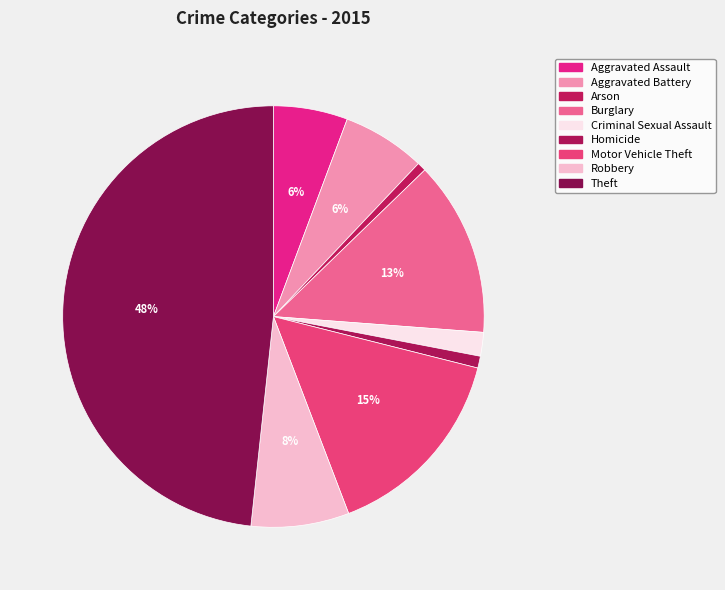

To the nearest percent, what is the difference between the Homicide and Theft slice percentages?

47%